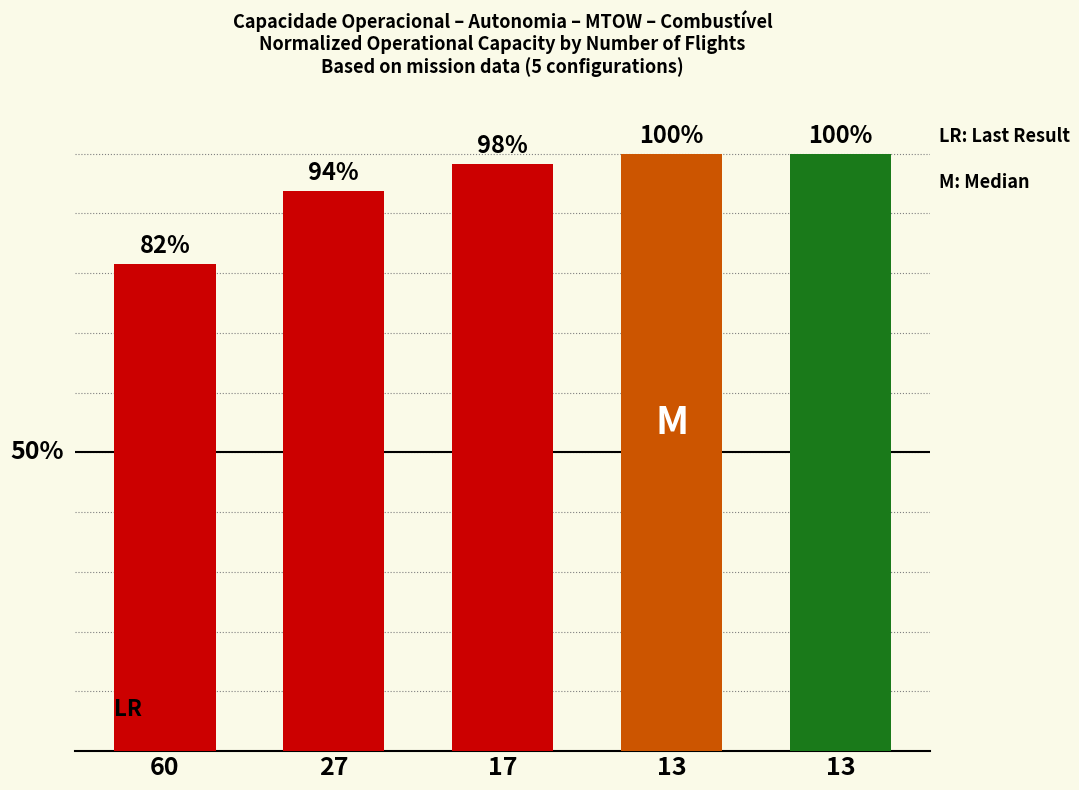

What is the value of the 3rd bar from the left?

1.0